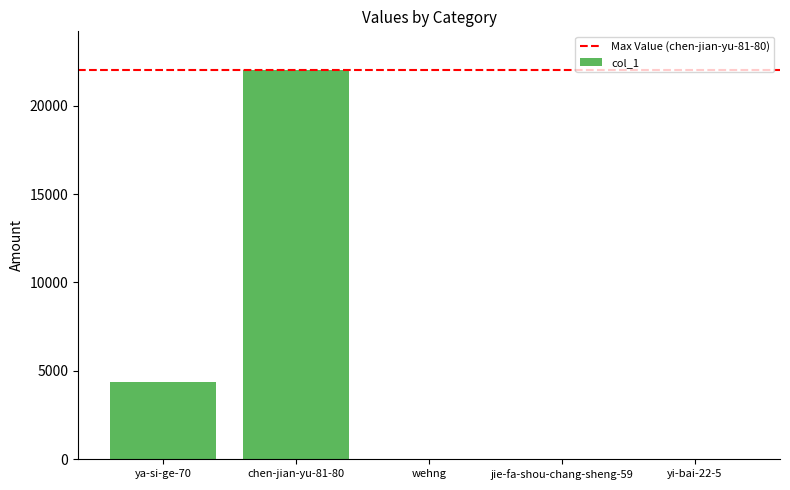

The value at chen-jian-yu-81-80 is 21998. True or false?

True